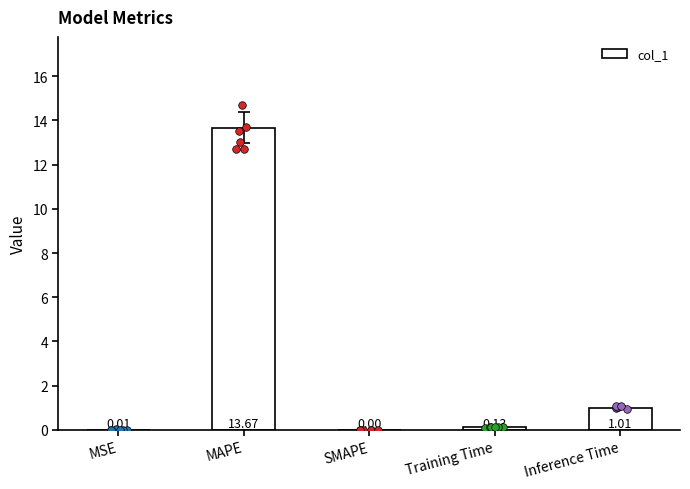

Which has a higher value, MAPE or Training Time?

MAPE